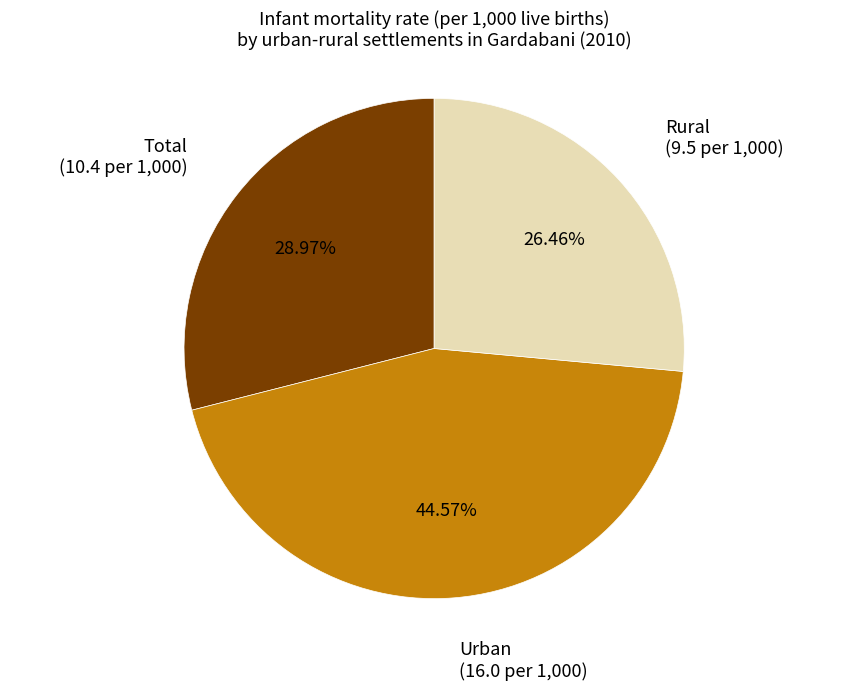

Is there a majority slice in this chart?

No